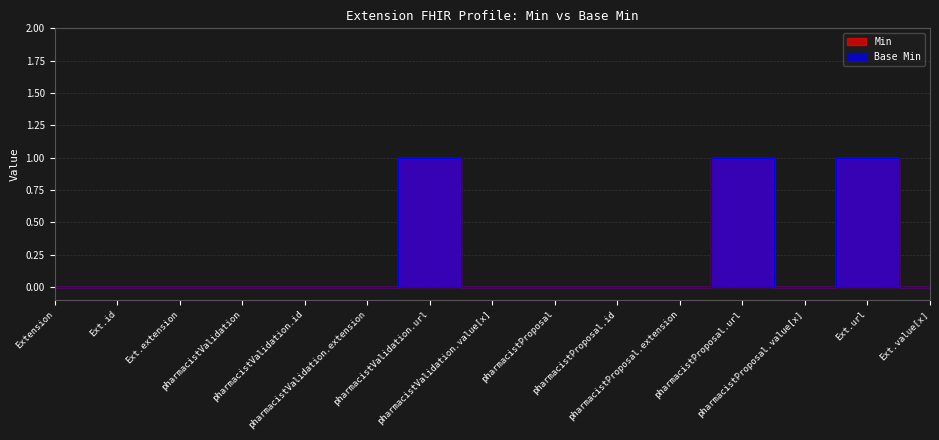

True or false: Base Min has more than 0 interior local peaks.

True